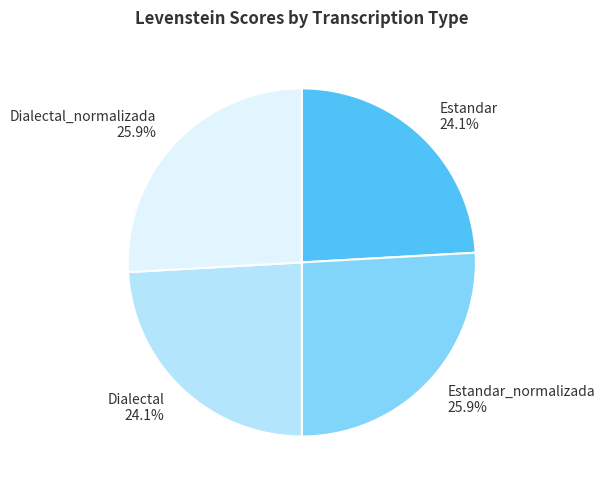

To the nearest percent, what percentage of the pie is Estandar_normalizada?

26%